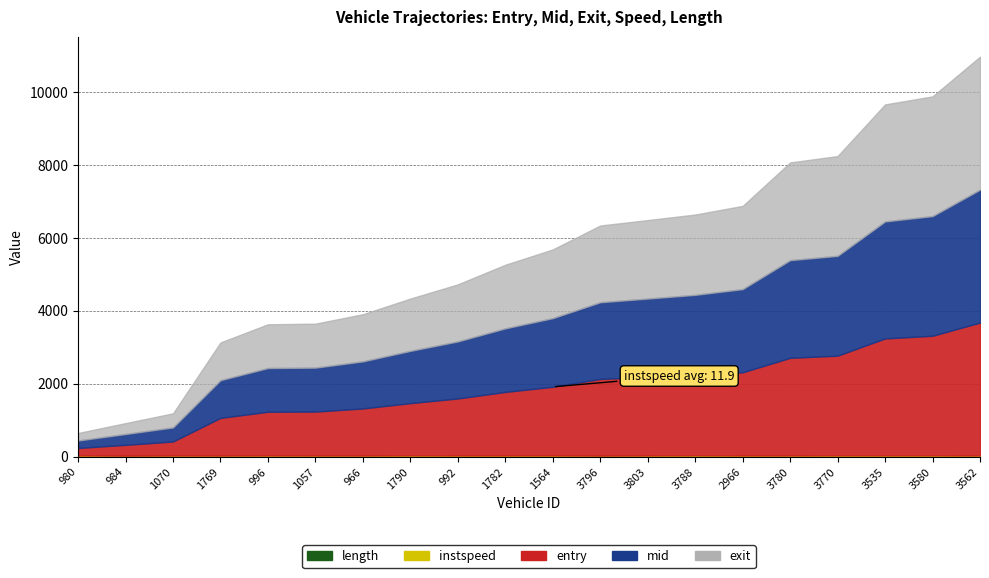

What are all the series names shown in the legend?

entry, mid, exit, instspeed, length